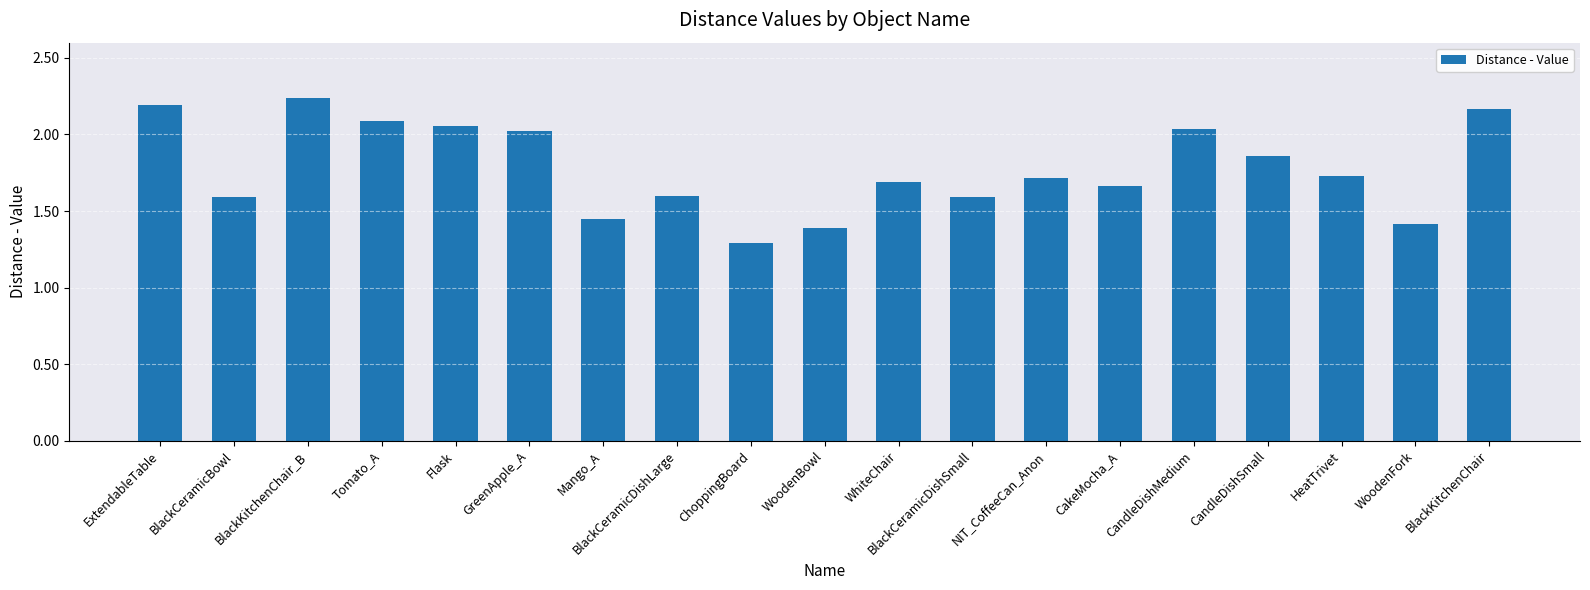

What is the difference between the values at BlackKitchenChair and WhiteChair?

0.5